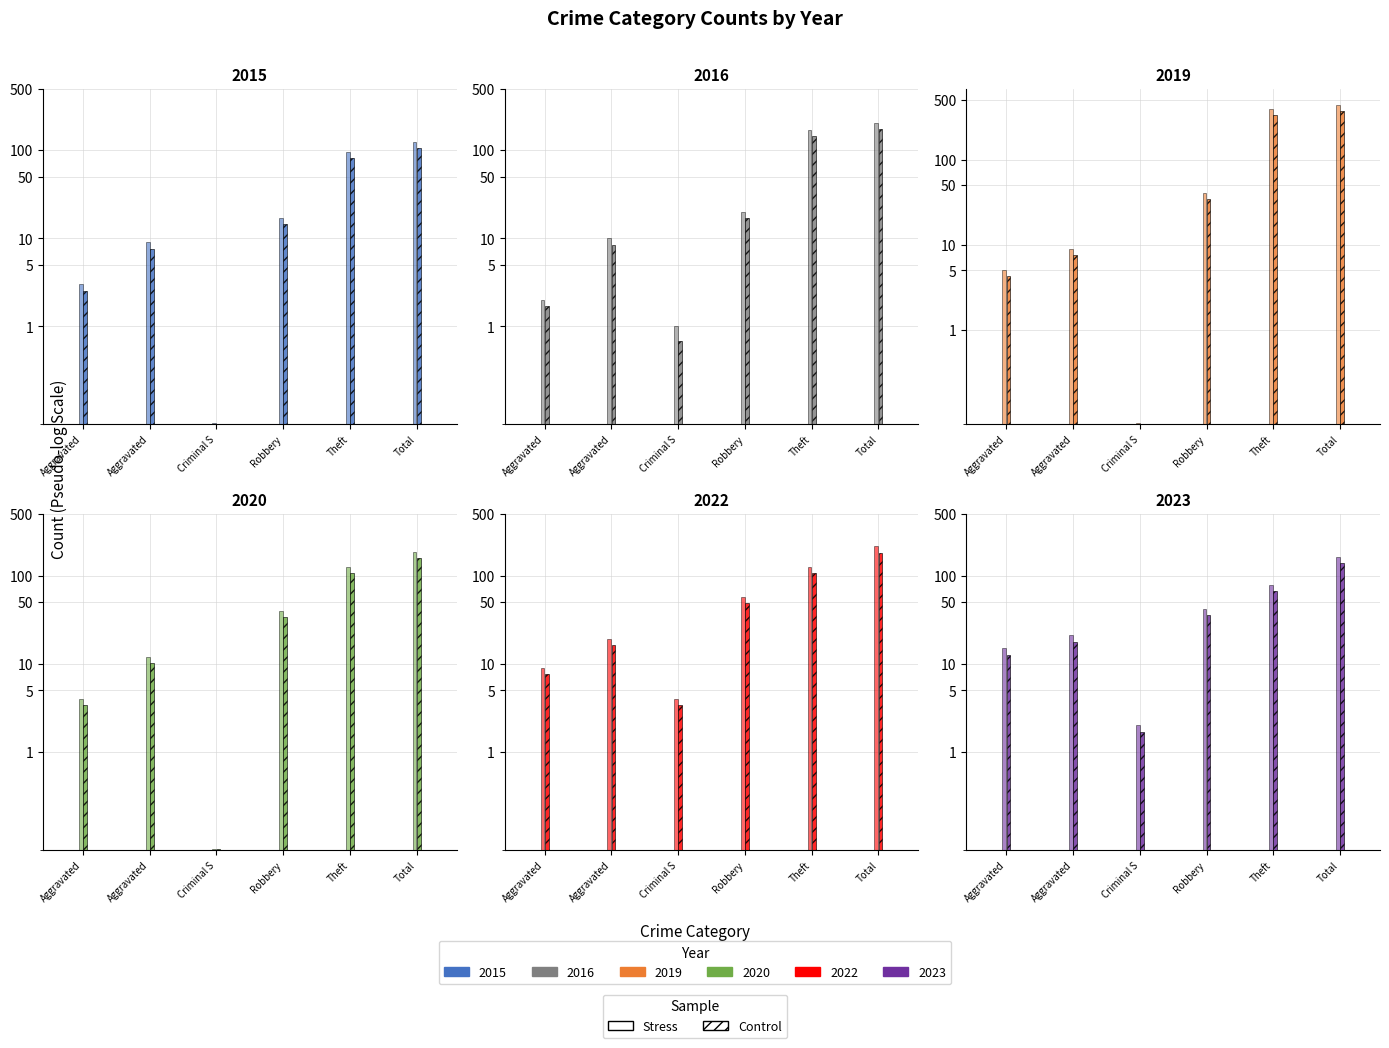

What is the value of the 2022 bar at the 5th from the left?

125